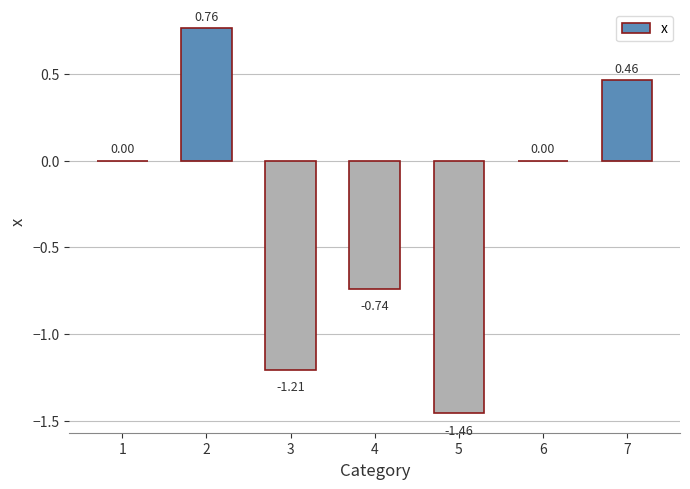

What is the sum of all values?

-2.2